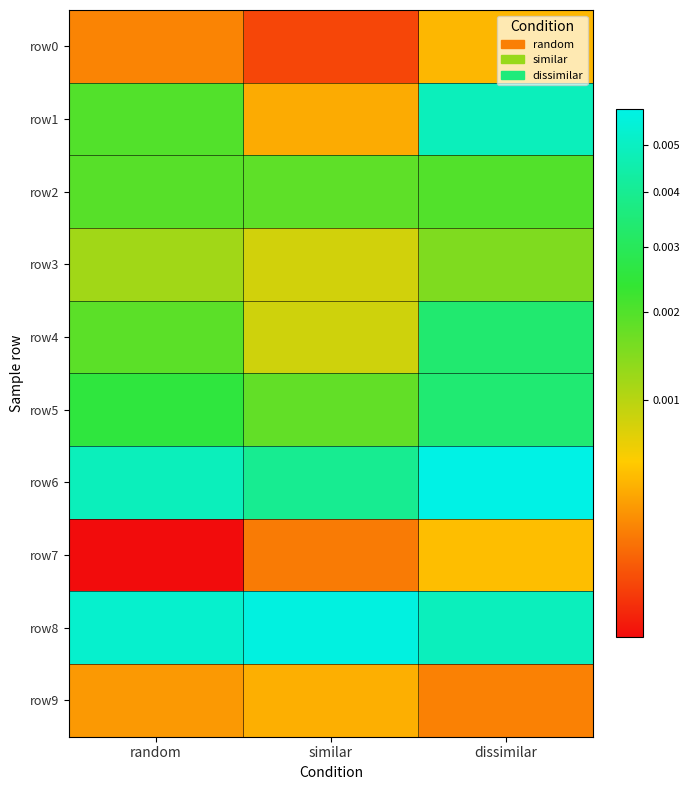

Which series has the widest spread of values?

row1